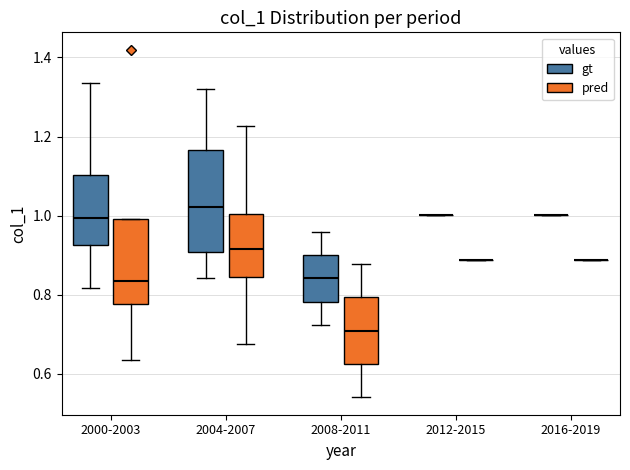

Reading left to right, transcribe this box plot: for each box, give where its median line is, the range the box spans, and where its two whiskers end, as read against the y-axis. The values are not printed on the chart, so give them approximately, as read against the axis.

2000-2003 (gt): median 1.00, box 0.92 to 1.10, whiskers 0.82 to 1.34
2000-2003 (pred): median 0.84, box 0.78 to 1.00, whiskers 0.64 to 1.00
2004-2007 (gt): median 1.02, box 0.90 to 1.16, whiskers 0.84 to 1.32
2004-2007 (pred): median 0.92, box 0.84 to 1.00, whiskers 0.68 to 1.22
2008-2011 (gt): median 0.84, box 0.78 to 0.90, whiskers 0.72 to 0.96
2008-2011 (pred): median 0.70, box 0.62 to 0.80, whiskers 0.54 to 0.88
2012-2015 (gt): box collapsed to a line at 1.00, whiskers 1.00 to 1.00
2012-2015 (pred): box collapsed to a line at 0.88, whiskers 0.88 to 0.88
2016-2019 (gt): box collapsed to a line at 1.00, whiskers 1.00 to 1.00
2016-2019 (pred): box collapsed to a line at 0.88, whiskers 0.88 to 0.88